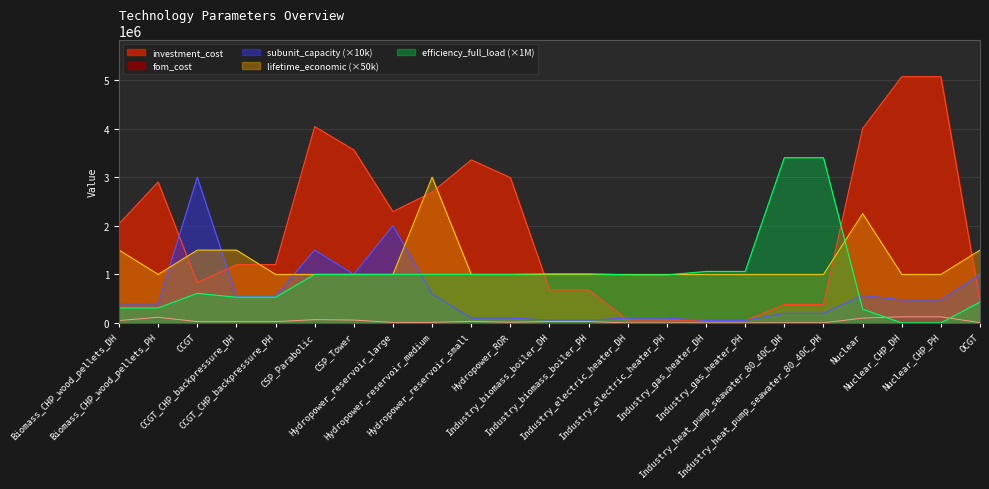

What is the difference between the second highest and minimum values in the subunit_capacity series?

1947500